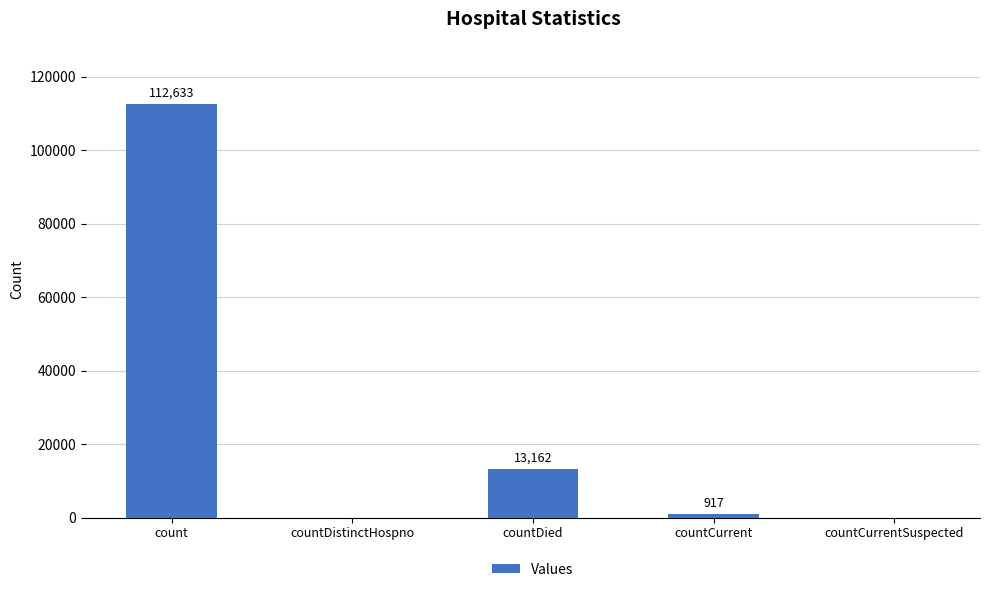

What is the approximate value at countCurrent, to the nearest 100?

900